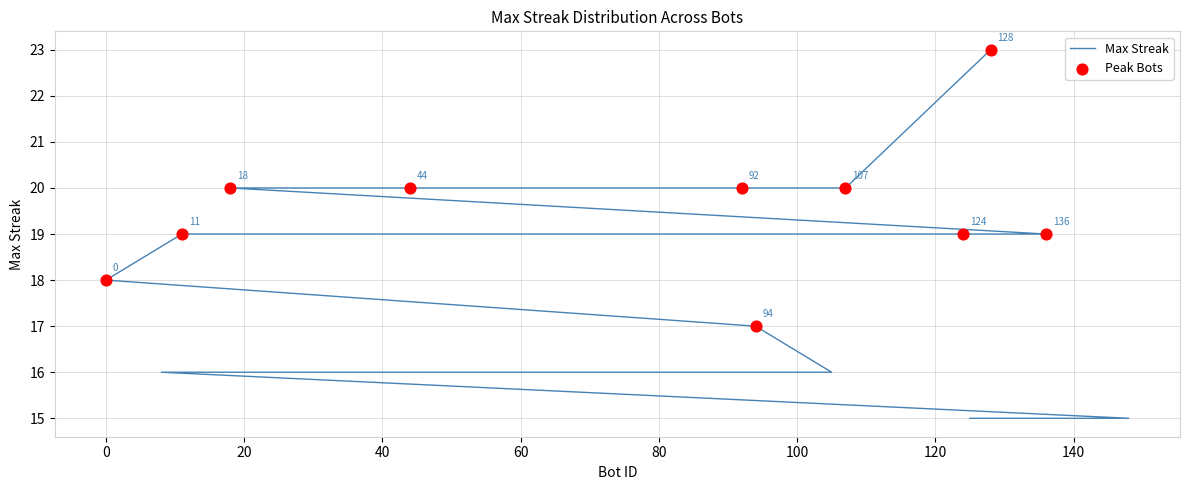

What is the ratio of the value at 105 to the value at 18?

0.8